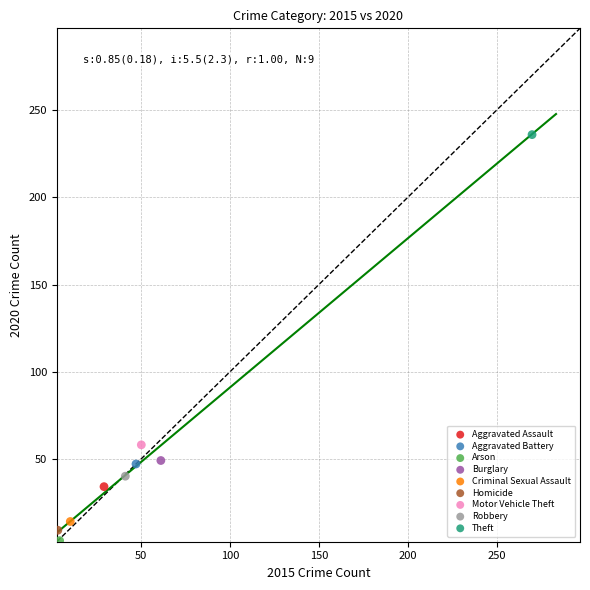

What are all the series names shown in the legend?

Aggravated Assault, Aggravated Battery, Arson, Burglary, Criminal Sexual Assault, Homicide, Motor Vehicle Theft, Robbery, Theft